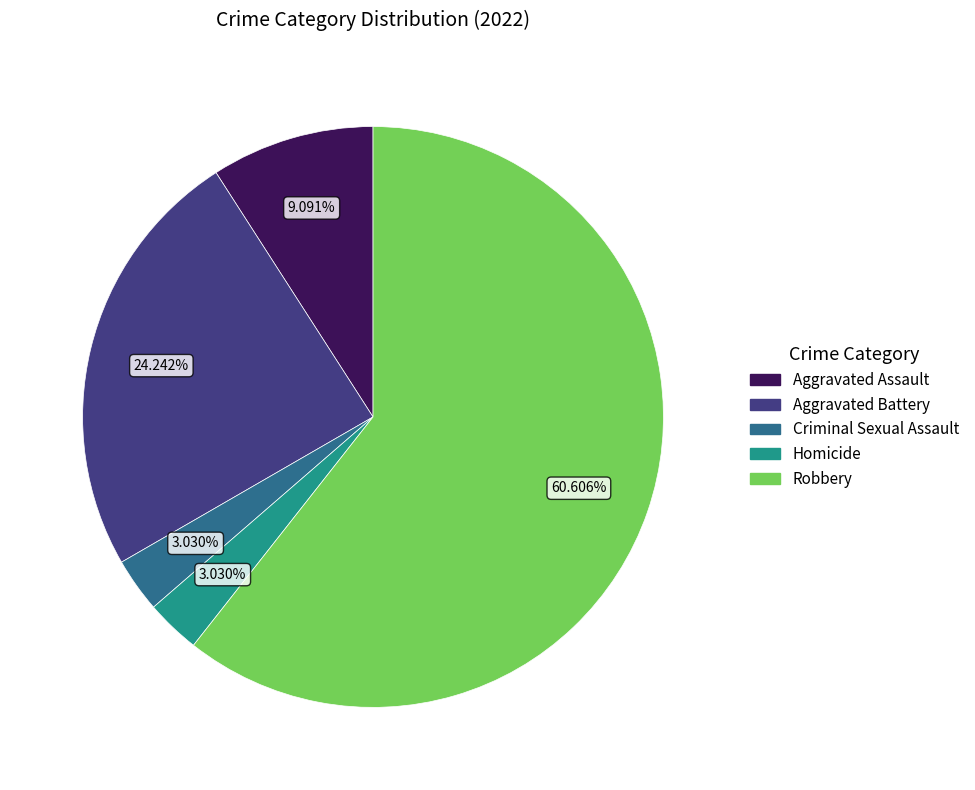

Which slice is the largest?

Robbery